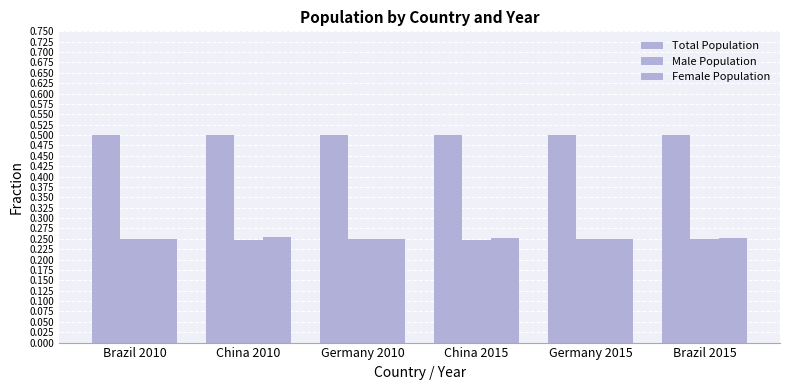

Are the bars grouped side by side (vs. stacked)?

Yes